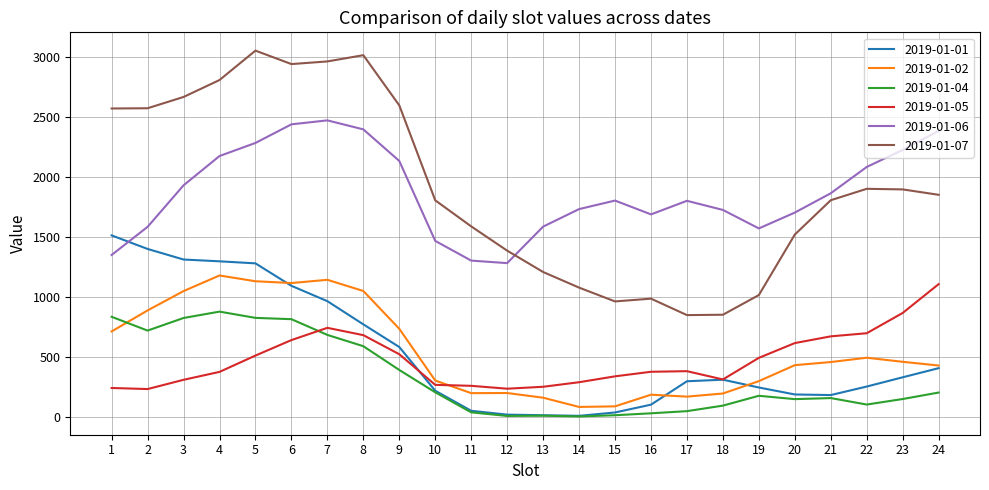

What is the greatest value displayed?

3052